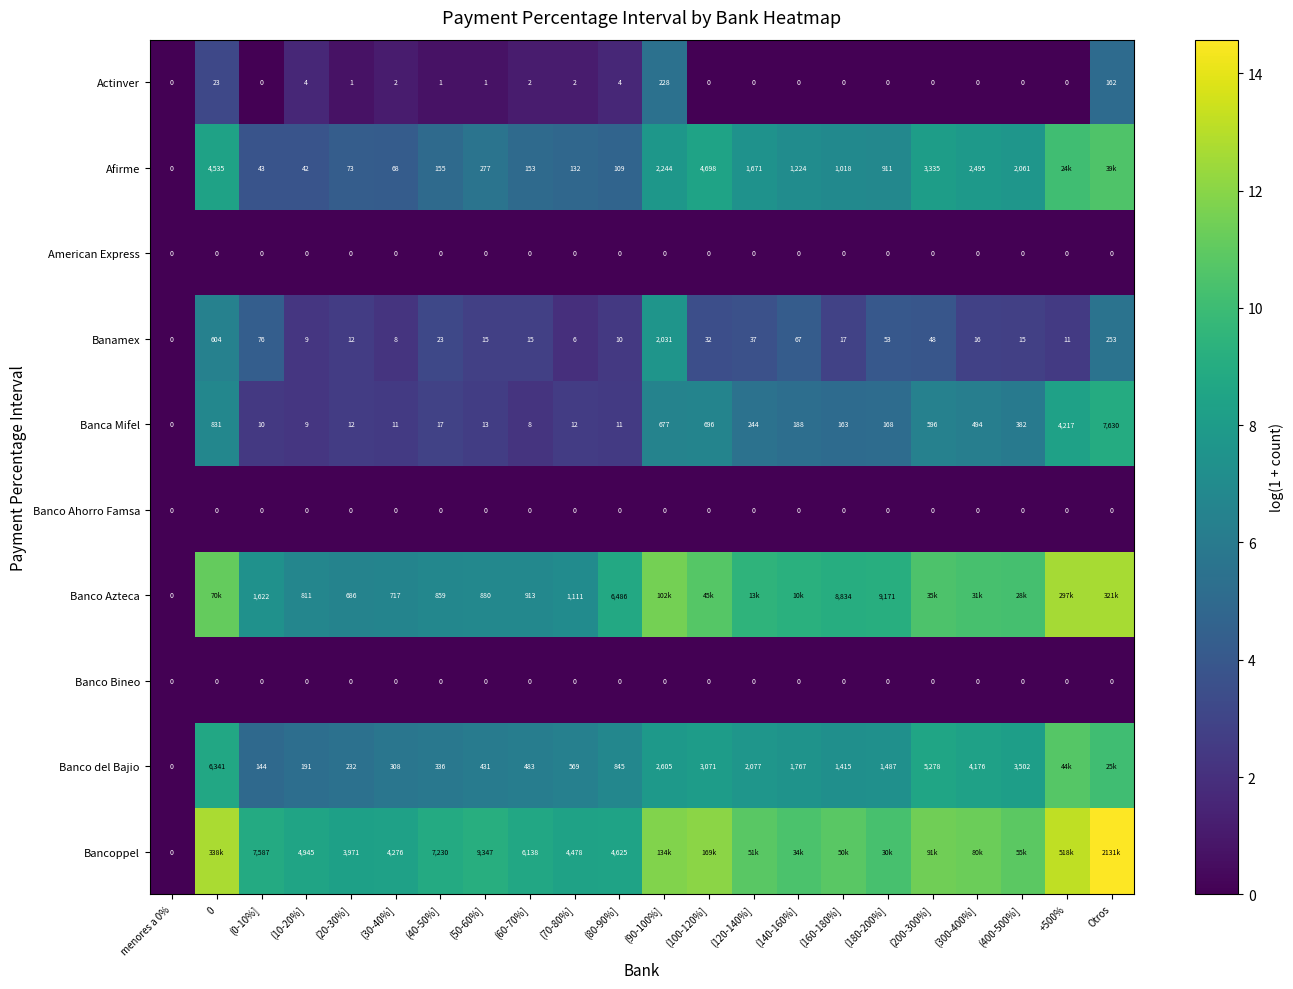

Is the value of Banamex at (30-40%] greater than the value of Banca Mifel at 0?

No